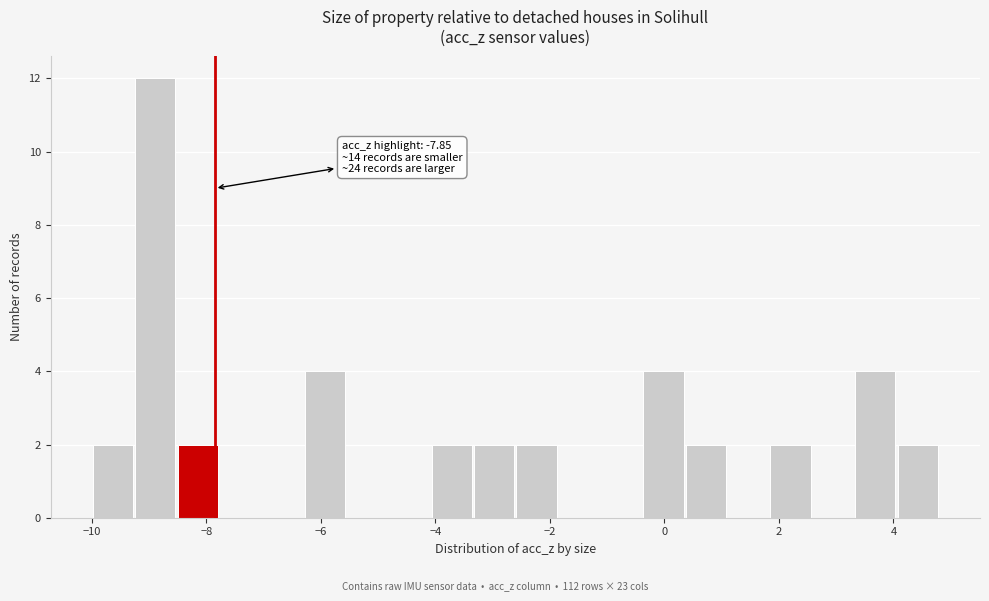

Around what value on the x-axis is the tallest bar? Give the approximate position of its centre, as read against the axis.

-8.8